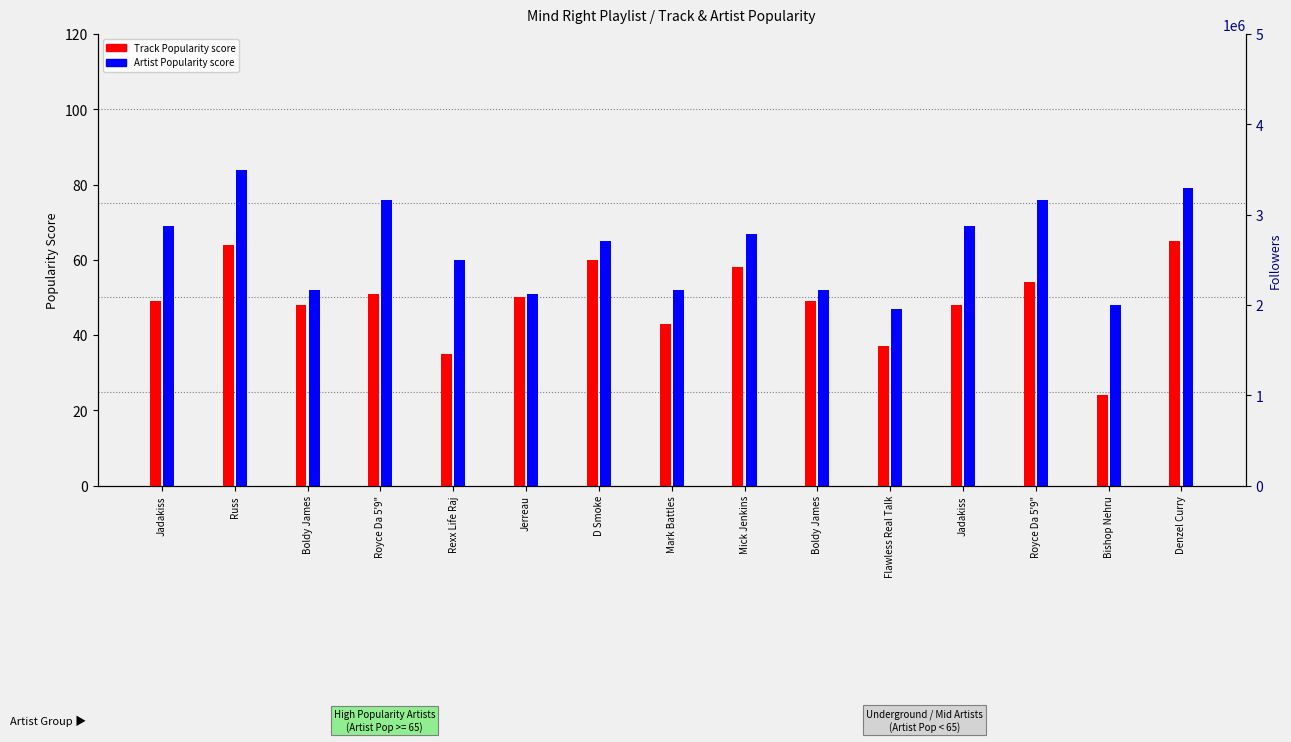

Where does the Track Popularity series first go above 49?

Russ